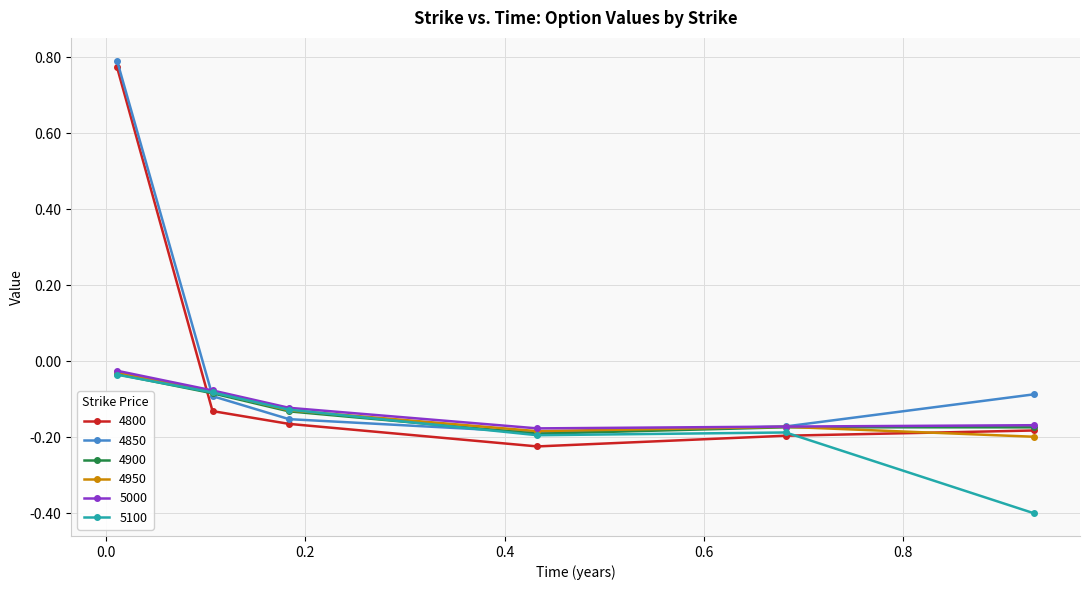

Which series has the largest range (max minus min)?

4800